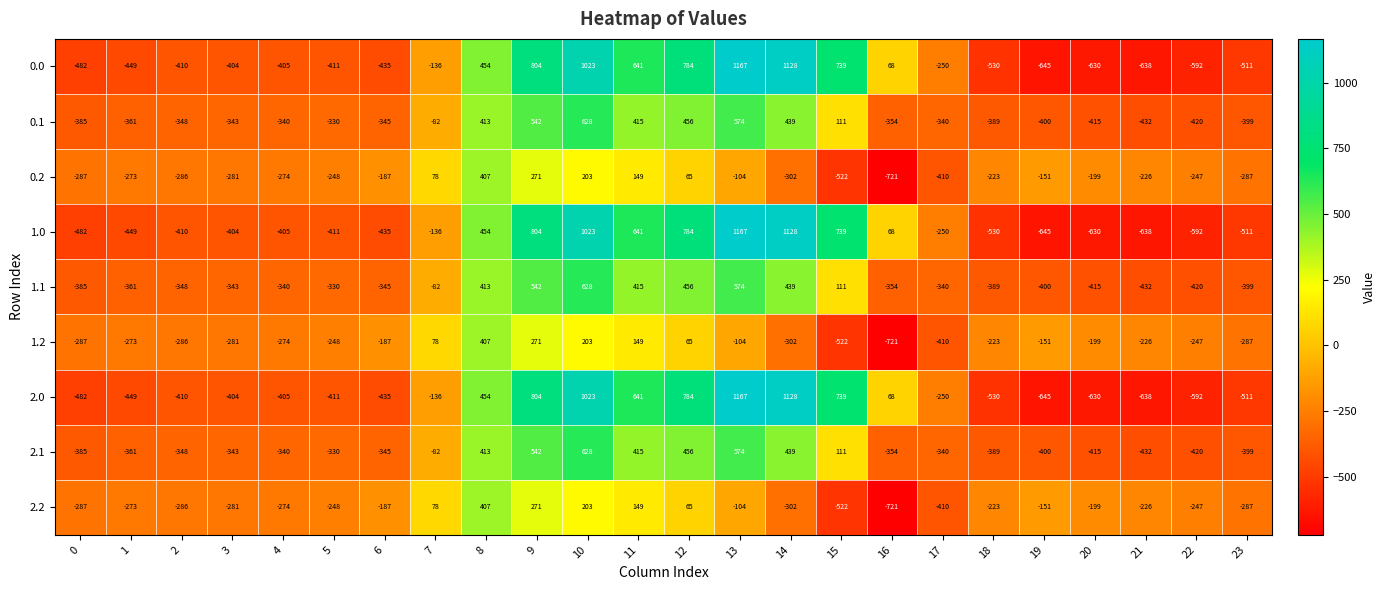

At which label does 0.1 reach its minimum?

21